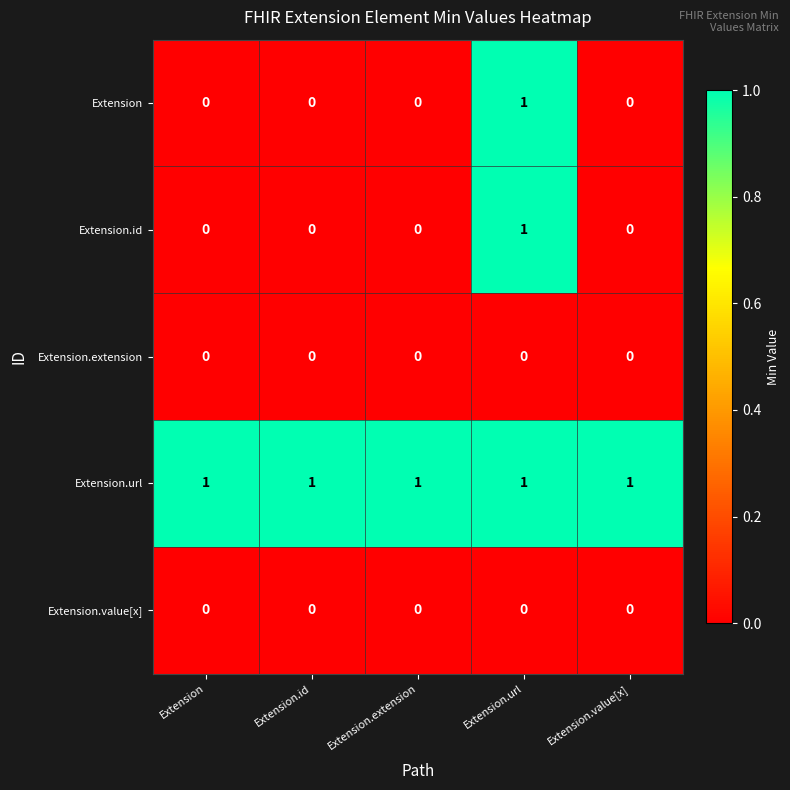

At which label does Extension.id reach its peak?

Extension.url